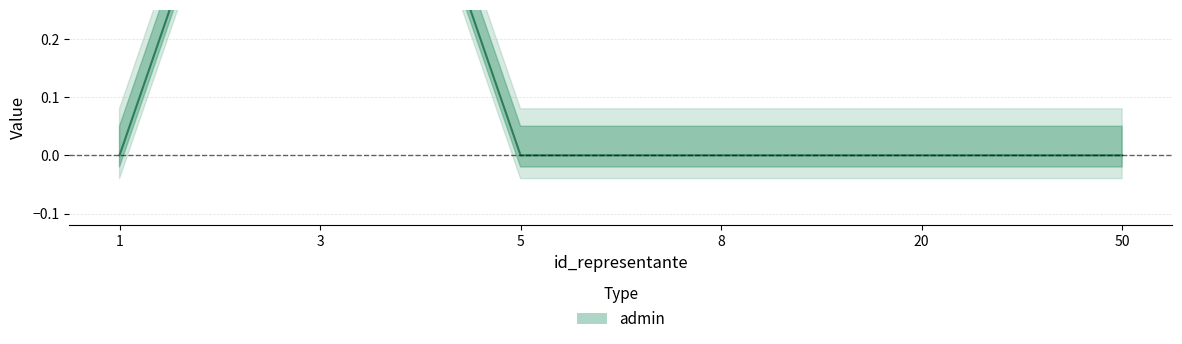

List the labels in order of value, largest first.

3, 1, 5, 8, 20, 50